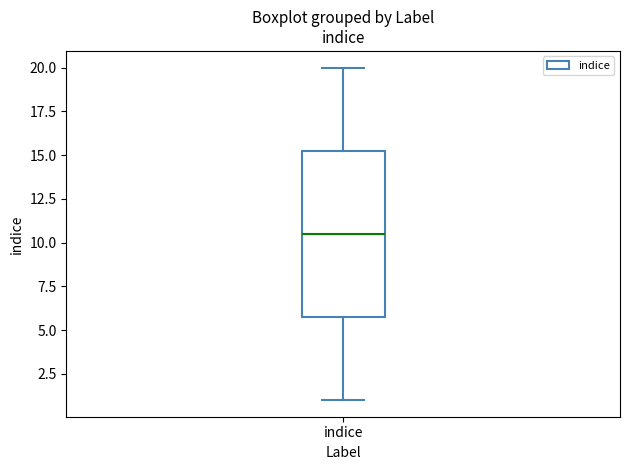

Transcribe this box plot: give where the median line is, the range the box spans, and where the two whiskers end, as read against the y-axis. The values are not printed on the chart, so give them approximately, as read against the axis.

median 10.5, box 6.0 to 15.5, whiskers 1.0 to 20.0